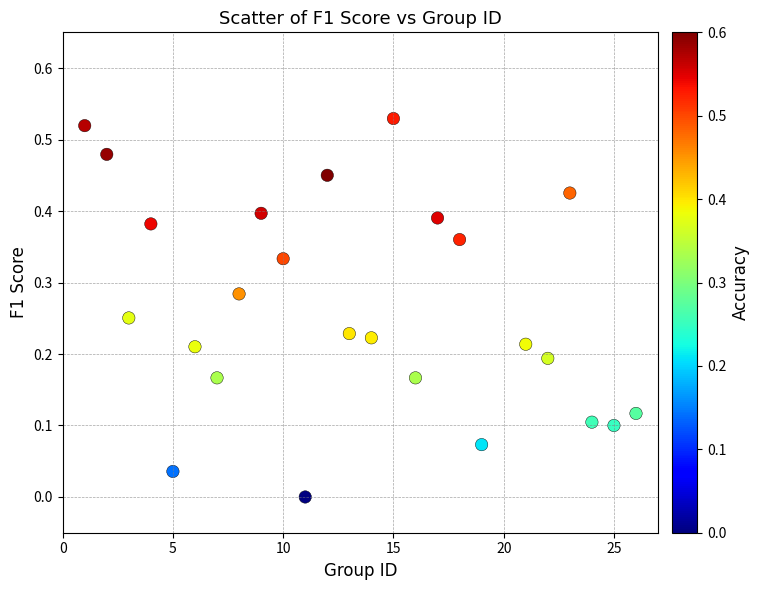

What is the range of X values (max minus min)?

25.0